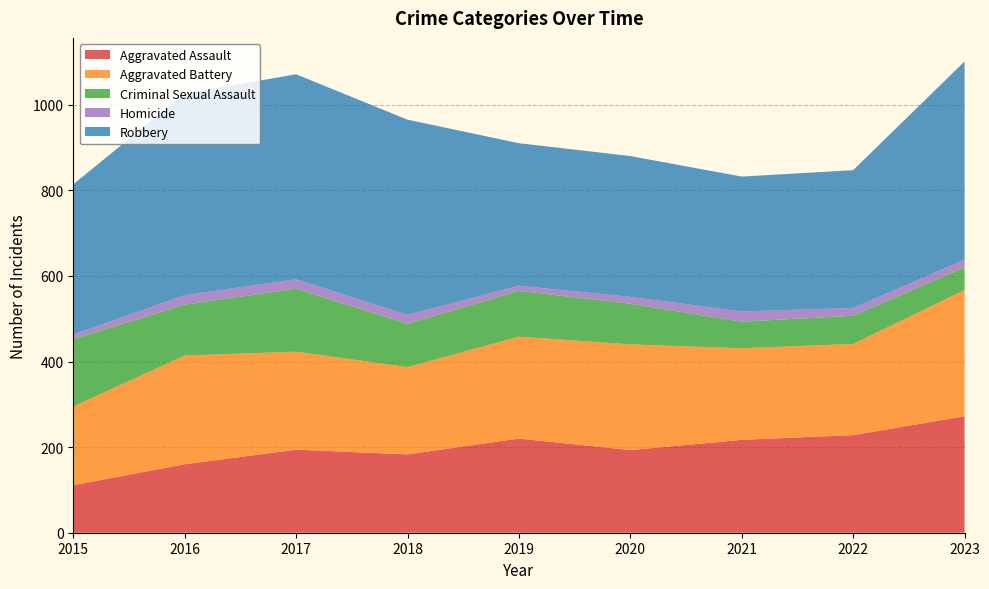

Reading left to right, what are all the values shown in this chart?

Aggravated Assault: 2015=111	2016=160	2017=194	2018=183	2019=220	2020=193	2021=217	2022=228	2023=272
Aggravated Battery: 2015=184	2016=254	2017=229	2018=204	2019=238	2020=247	2021=214	2022=213	2023=295
Criminal Sexual Assault: 2015=157	2016=119	2017=147	2018=101	2019=107	2020=95	2021=62	2022=66	2023=53
Homicide: 2015=11	2016=22	2017=22	2018=21	2019=12	2020=16	2021=24	2022=18	2023=18
Robbery: 2015=351	2016=471	2017=479	2018=456	2019=333	2020=329	2021=315	2022=322	2023=463